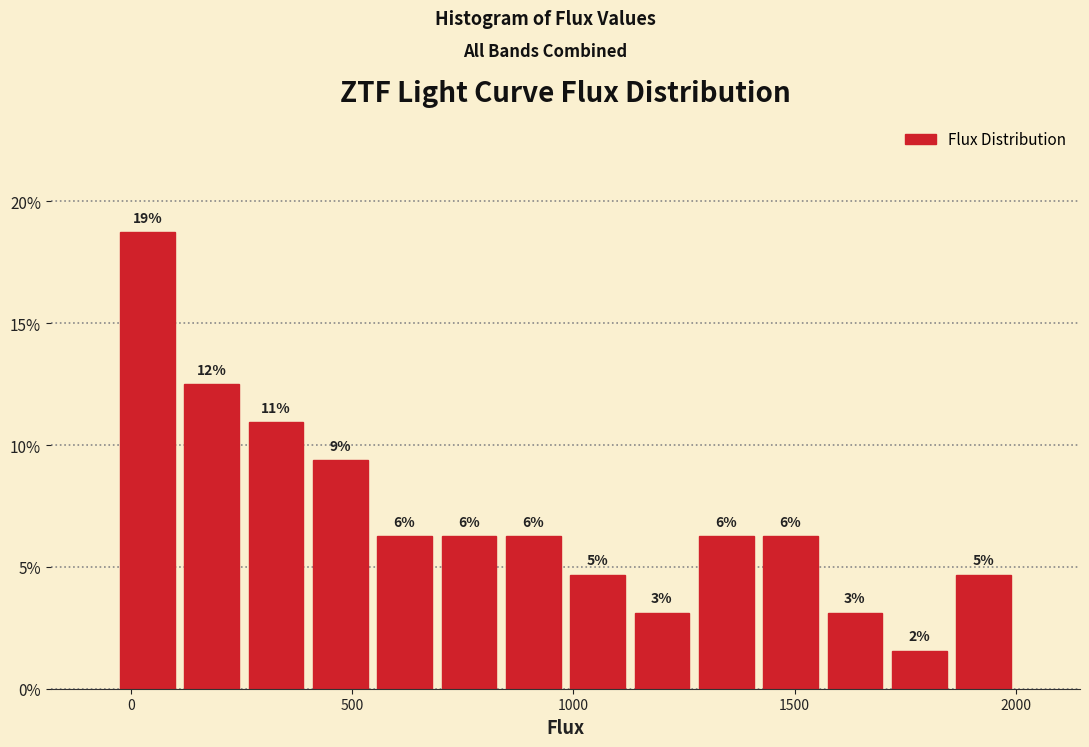

Around what value on the x-axis is the tallest bar? Give the approximate position of its centre, as read against the axis.

50